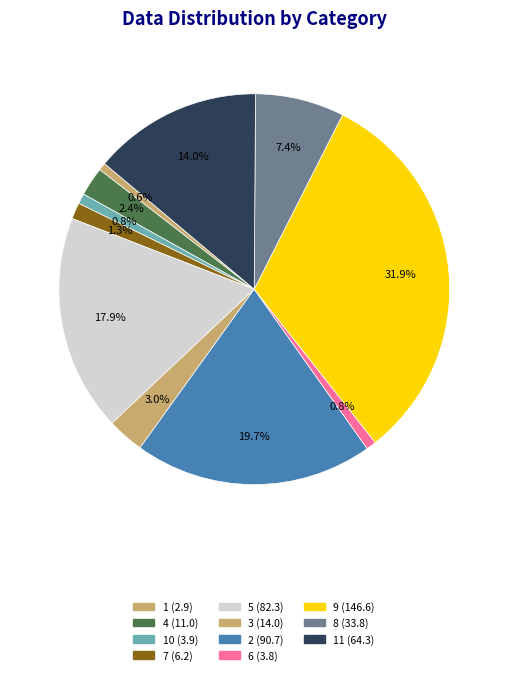

Count the number of slices in the pie.

11